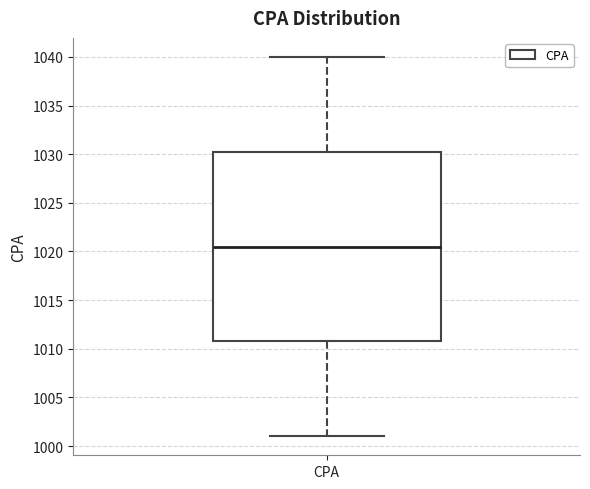

Read this box plot against the y-axis: the position of the median line, the range covered by the box, and the ends of both whiskers. The values are not printed on the chart, so give them approximately, as read against the axis.

median 1020.5, box 1011.0 to 1030.5, whiskers 1001.0 to 1040.0